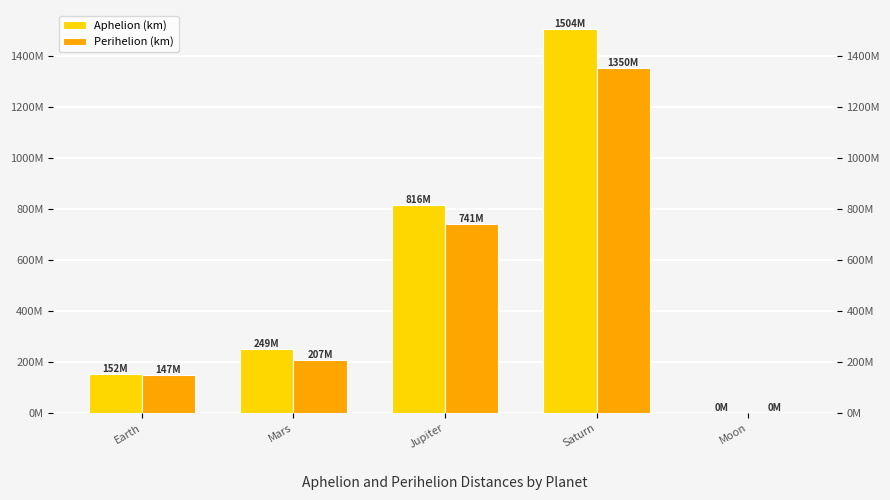

Reading left to right, what are all the values shown in this chart?

Aphelion (km): 152098233	249232432	816001807	1503509229	405400
Perihelion (km): 147098291	206655215	740679835	1349823615	362600